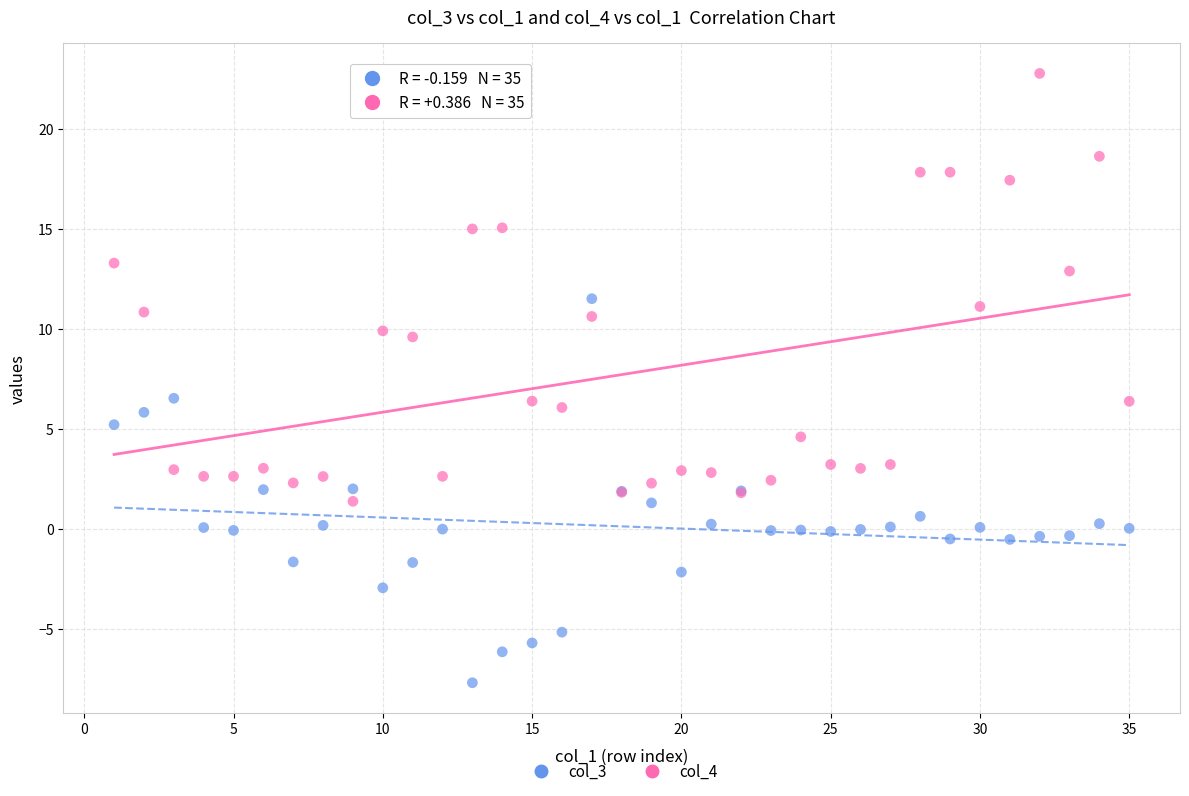

Which series has the largest Y range (max minus min)?

col_4